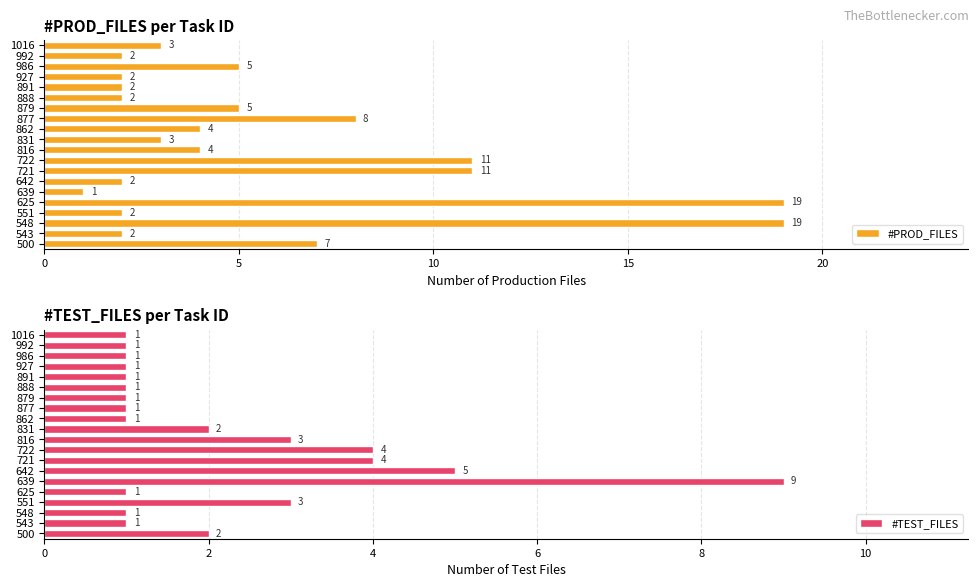

How many groups of bars are there?

20